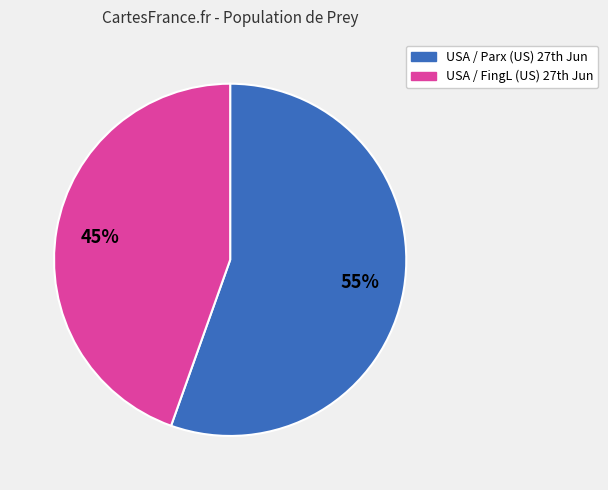

Is there any slice that represents more than half of the pie?

Yes